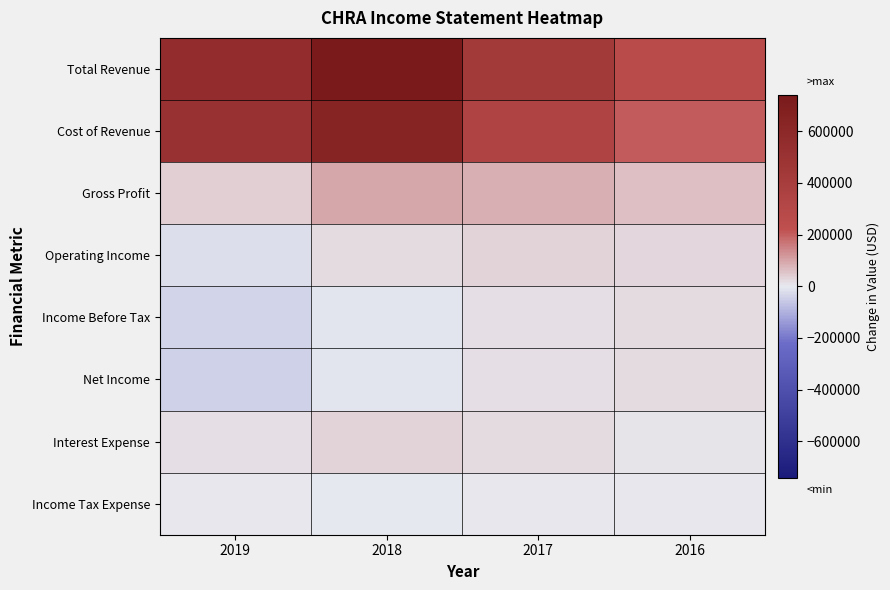

Which series has the widest spread of values?

Total Revenue